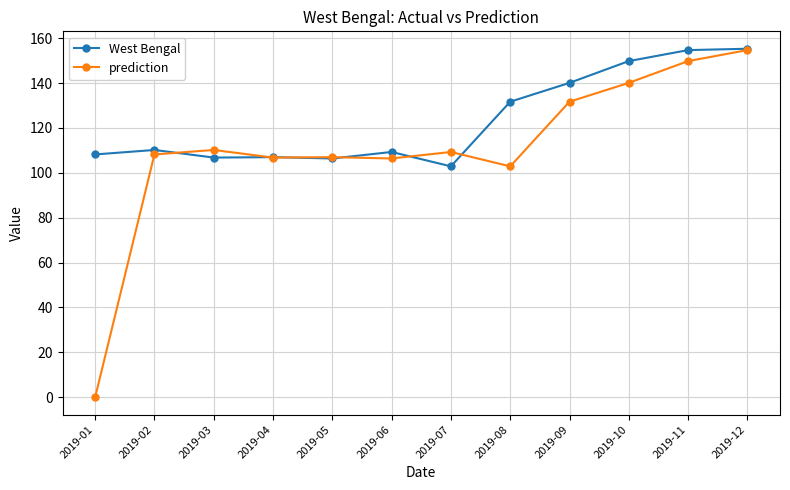

The value of prediction at 2019-05 is 179.7. True or false?

False